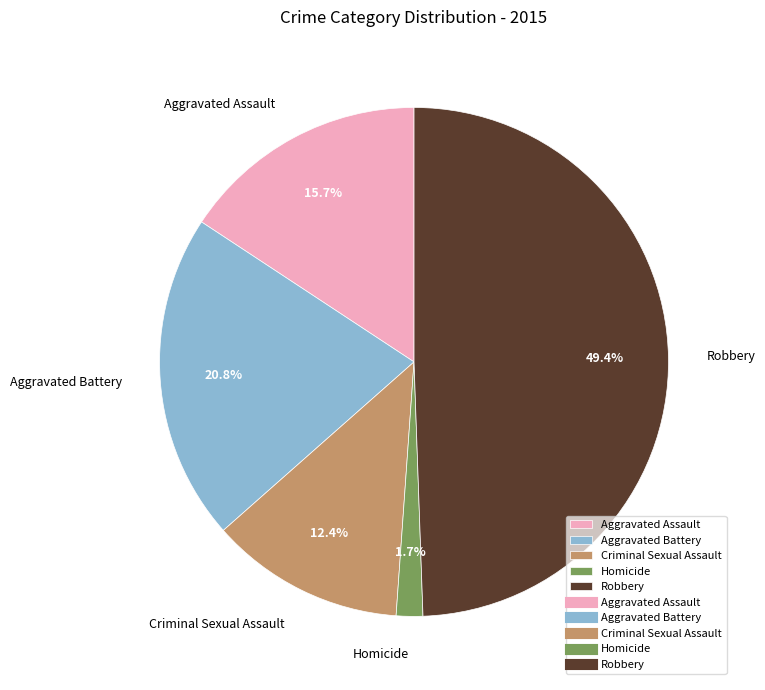

Which category has the smallest portion of the pie?

Homicide